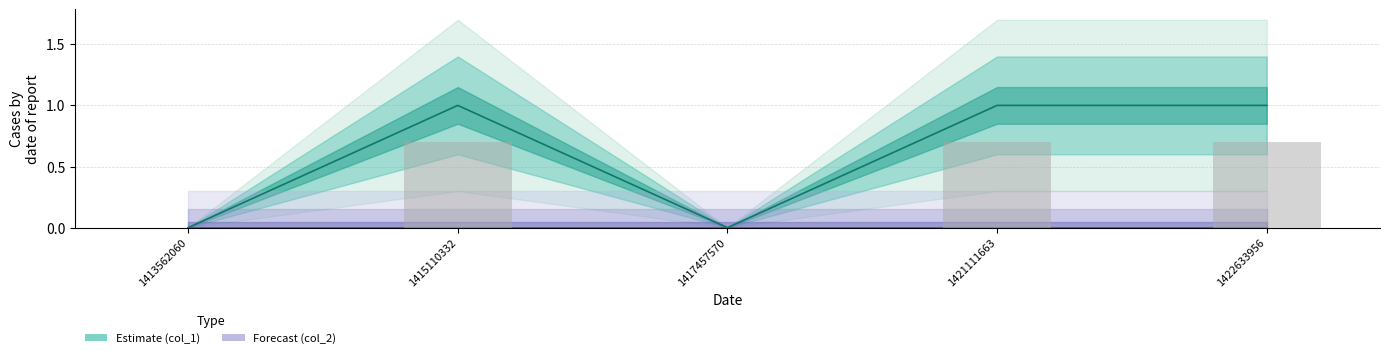

How many values are above zero?

3